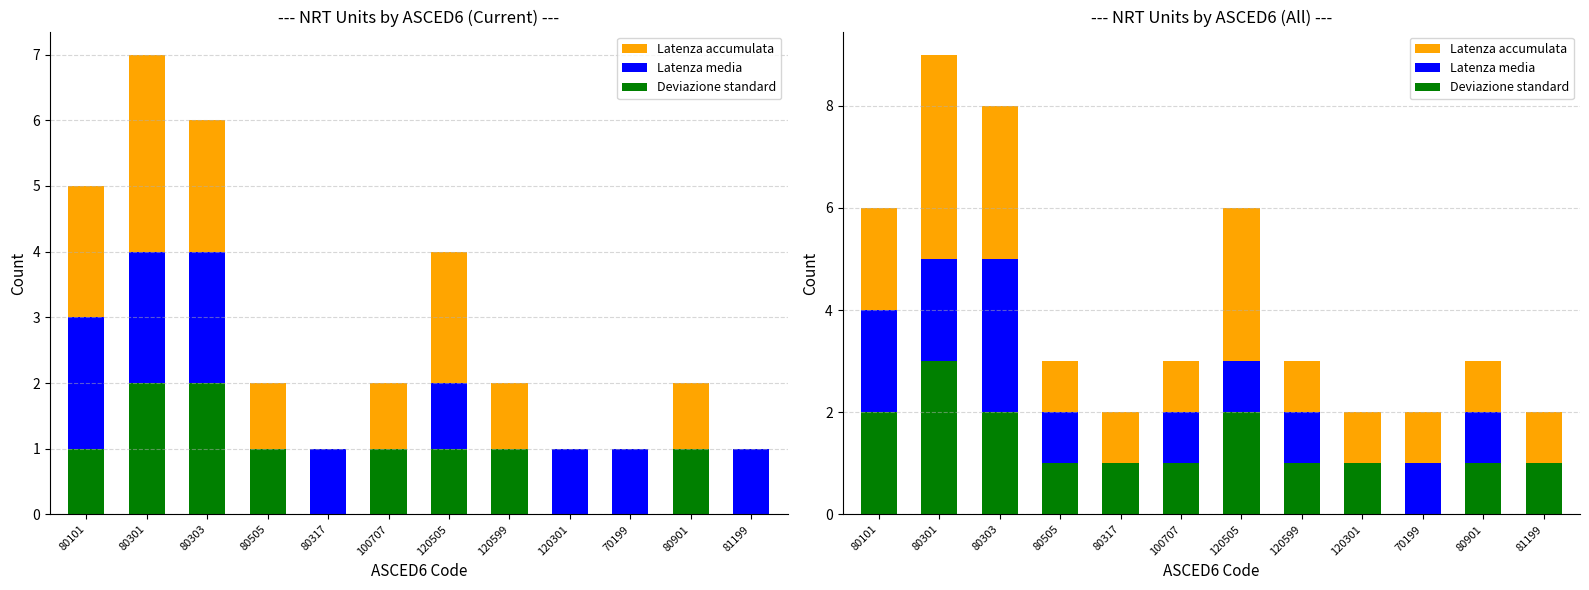

What is the label of the 11th bar from the right?

80301